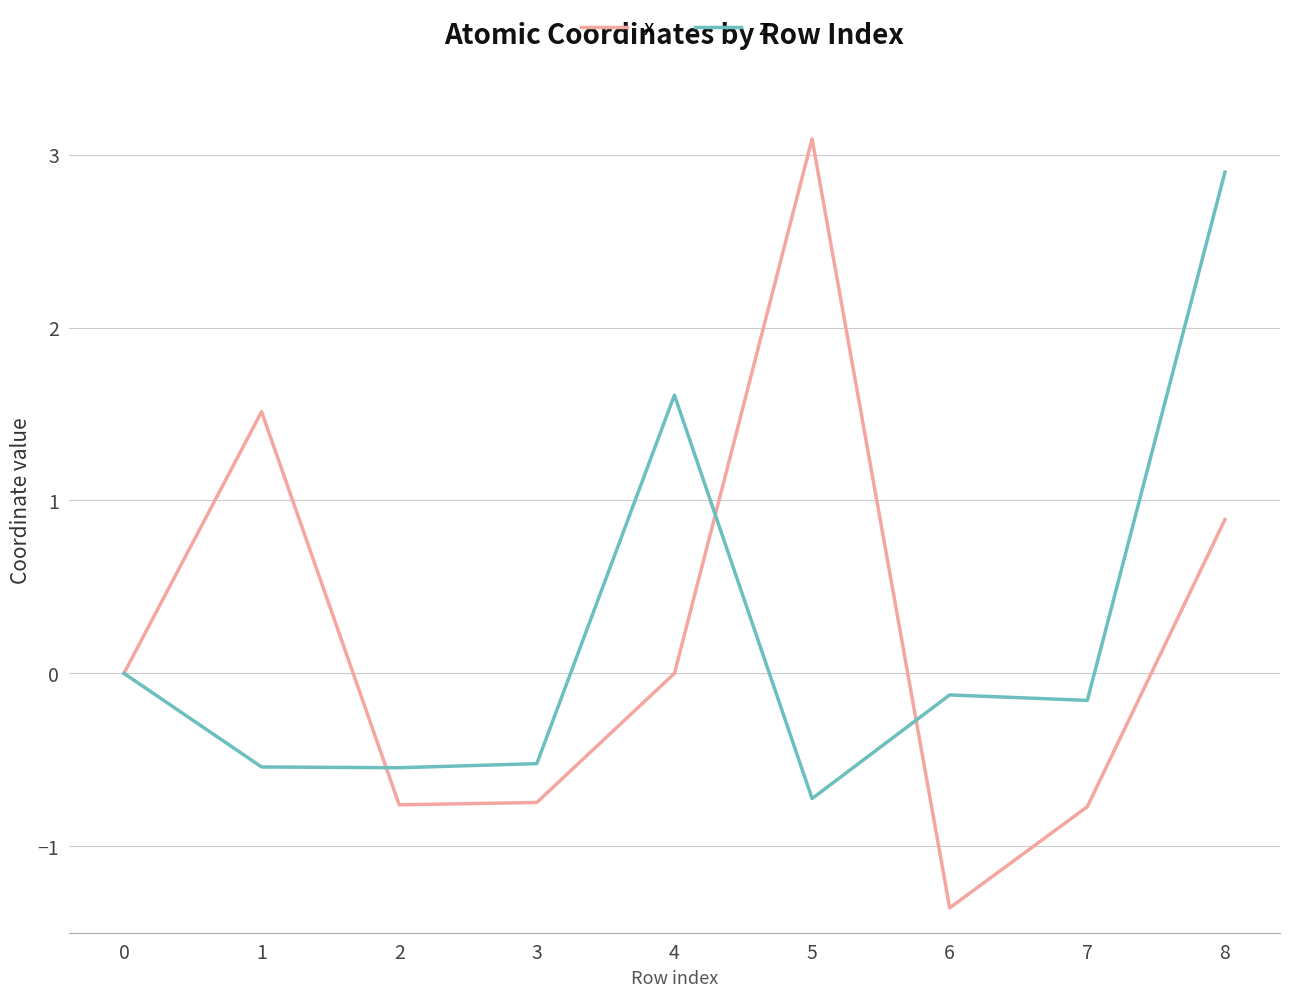

What is the average value of the x series?

0.2